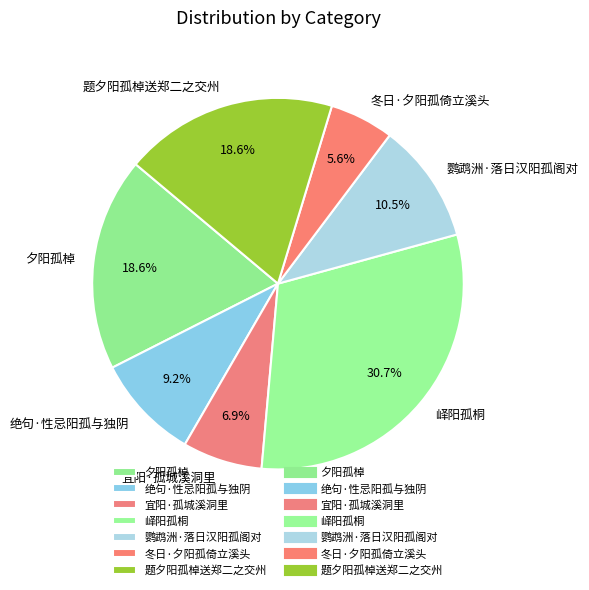

How much of the chart is everything except 绝句·性忌阳孤与独阴?

90.8%